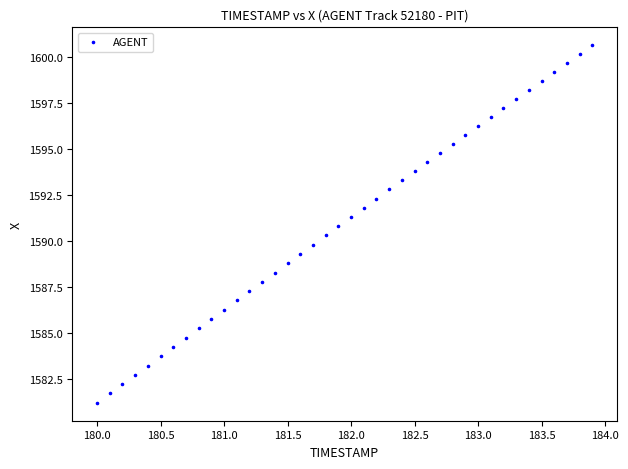

What is the range of X values (max minus min)?

3.9